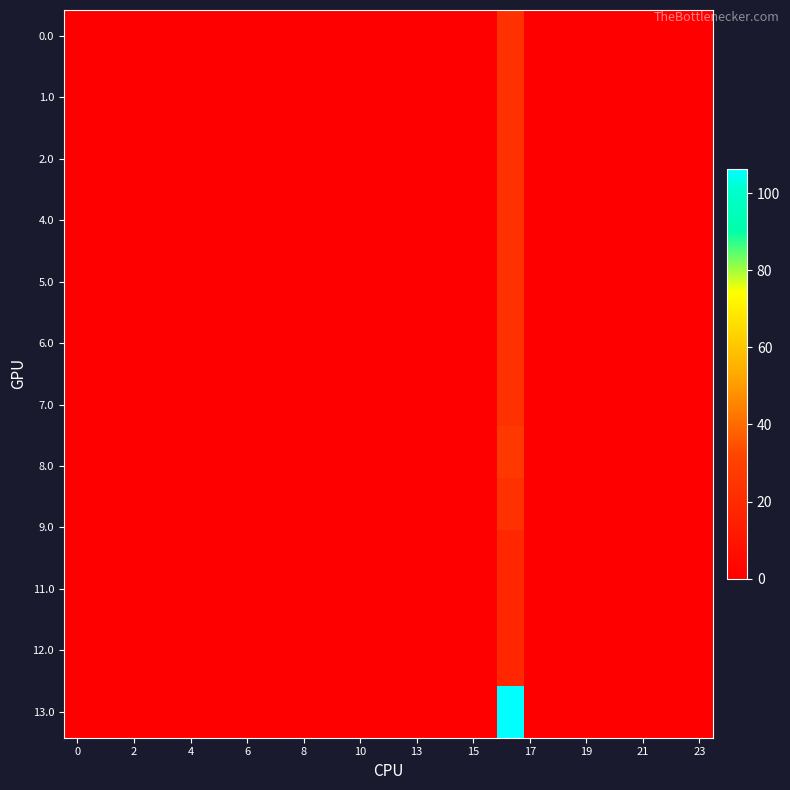

Which series has the largest range (max minus min)?

13.0